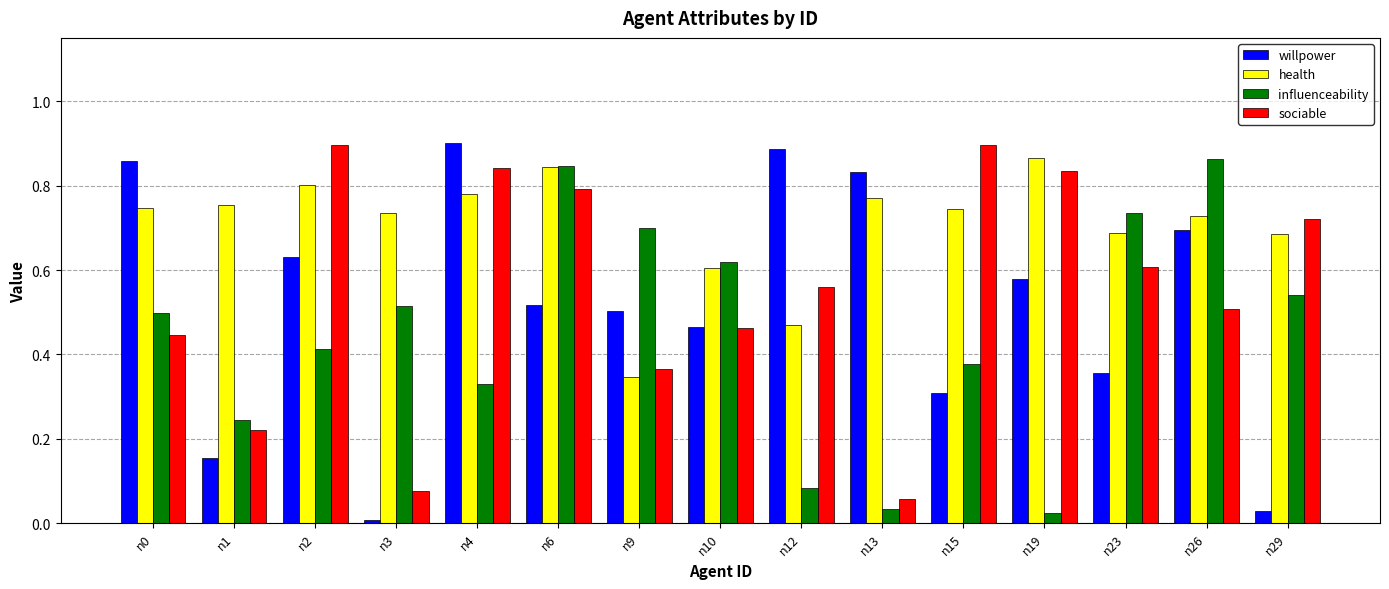

What is the sum of all sociable values?

8.3